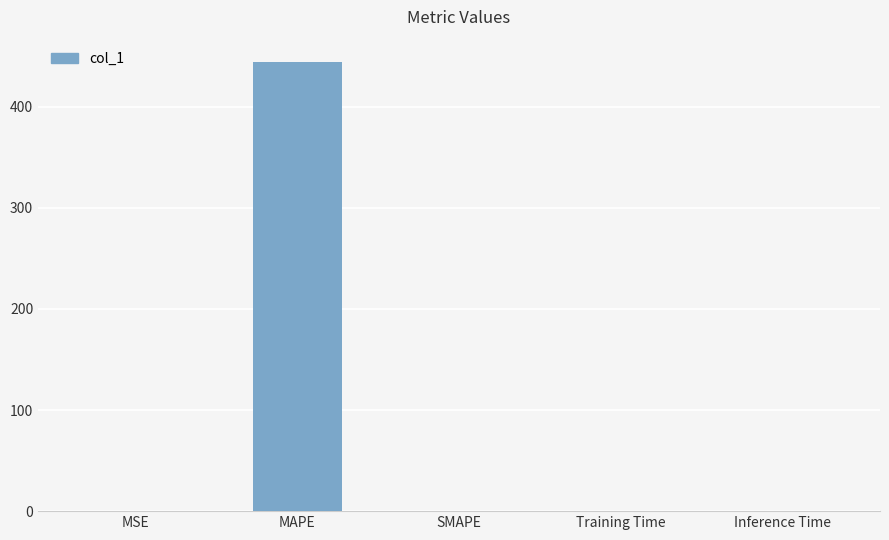

What is the sum of all values?

444.4